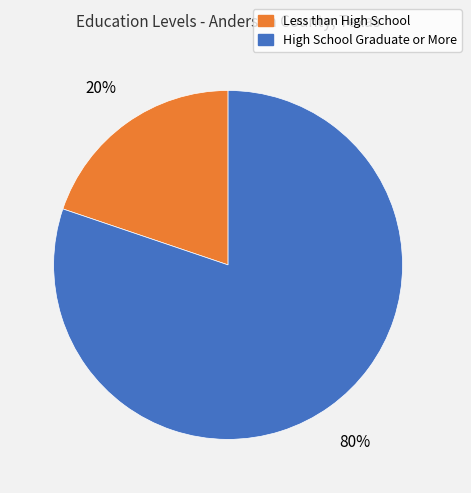

How many slices are in this pie chart?

2